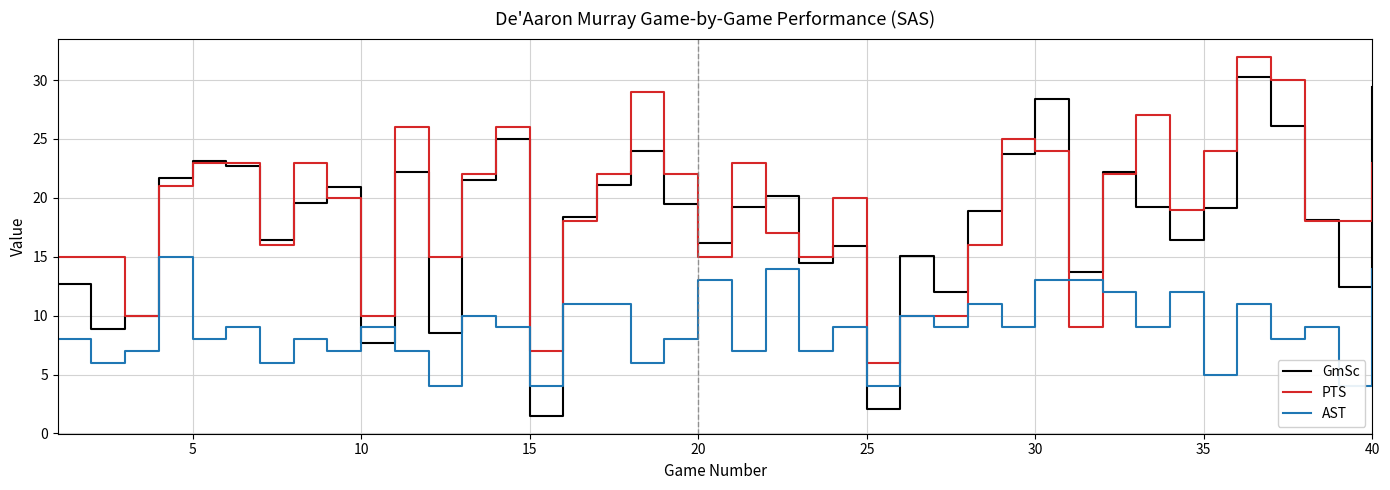

The GmSc series shows 29.4 at 40. True or false?

True